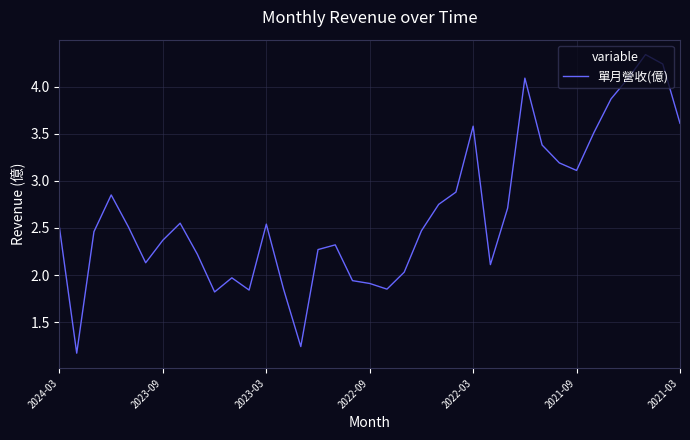

Does the chart display data point markers on the line(s)?

No